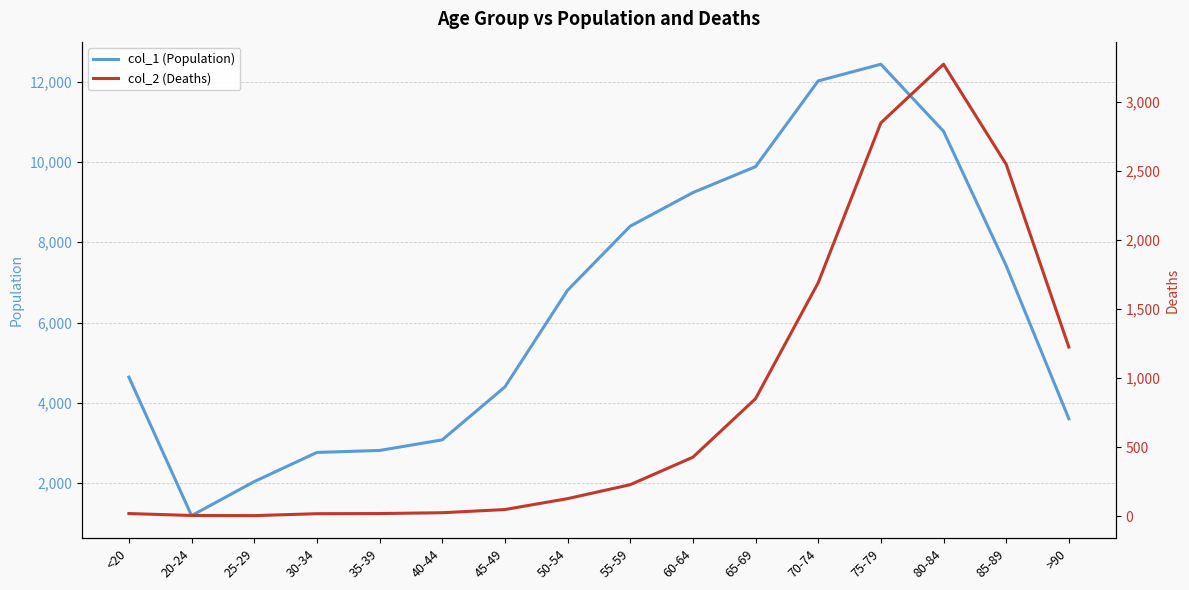

List the labels in order of col_2 (Deaths) value, smallest first.

25-29, 20-24, 30-34, <20, 35-39, 40-44, 45-49, 50-54, 55-59, 60-64, 65-69, >90, 70-74, 85-89, 75-79, 80-84